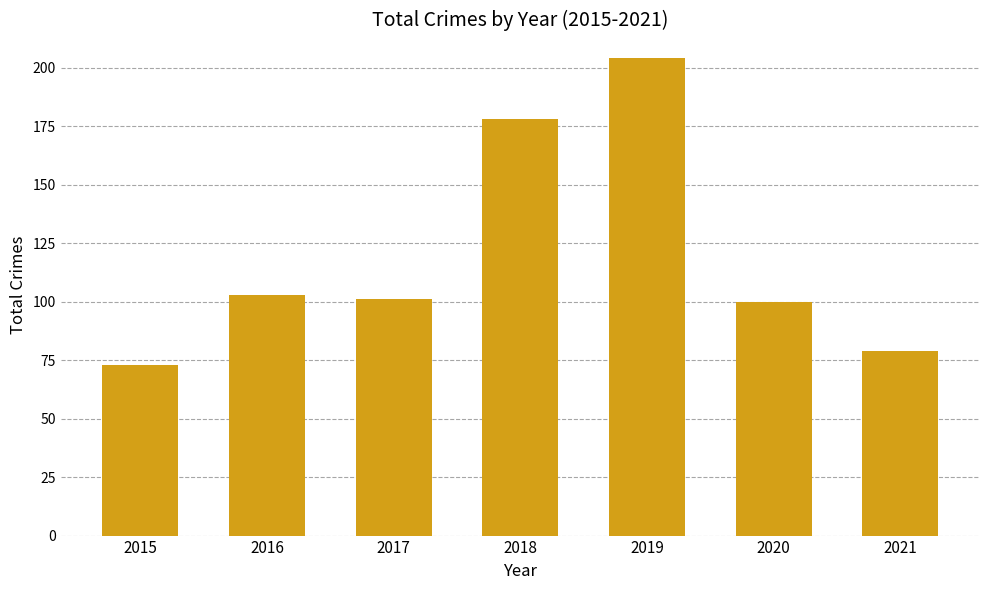

The value at 2019 is 121. True or false?

False